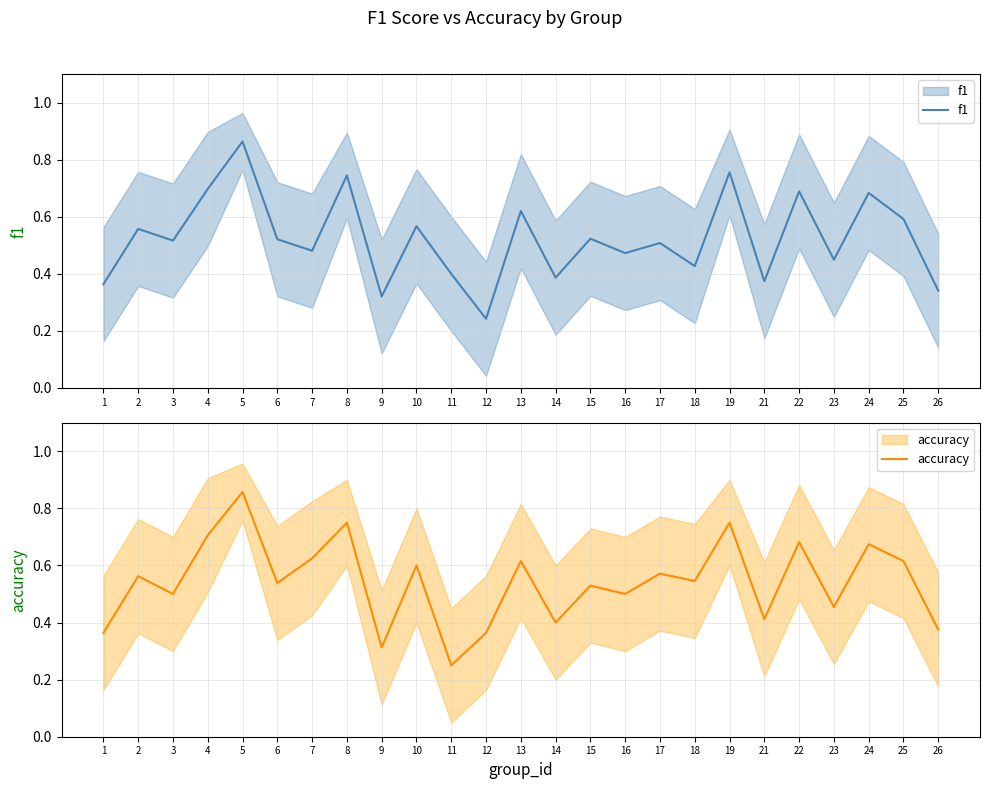

Does the chart display data point markers on the line(s)?

No